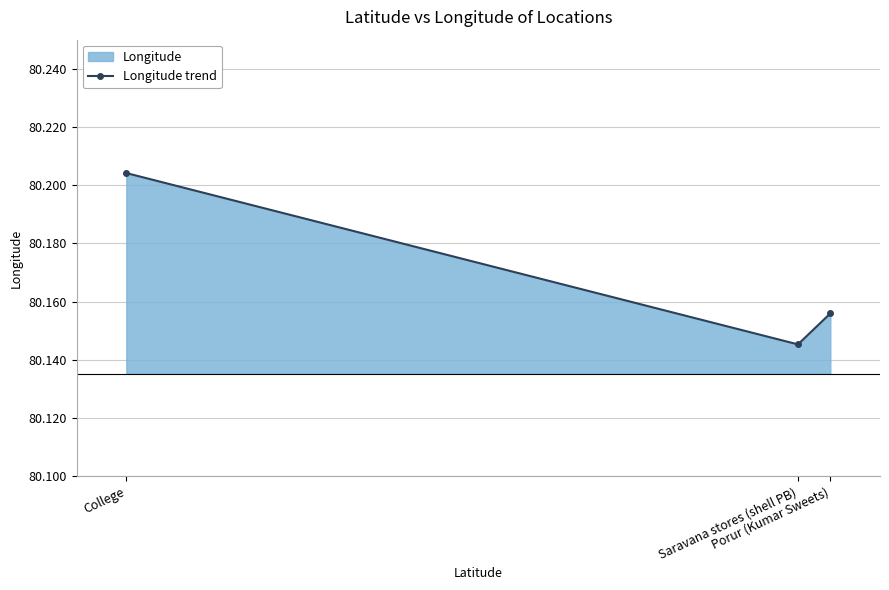

What is the sum of all values?

240.5